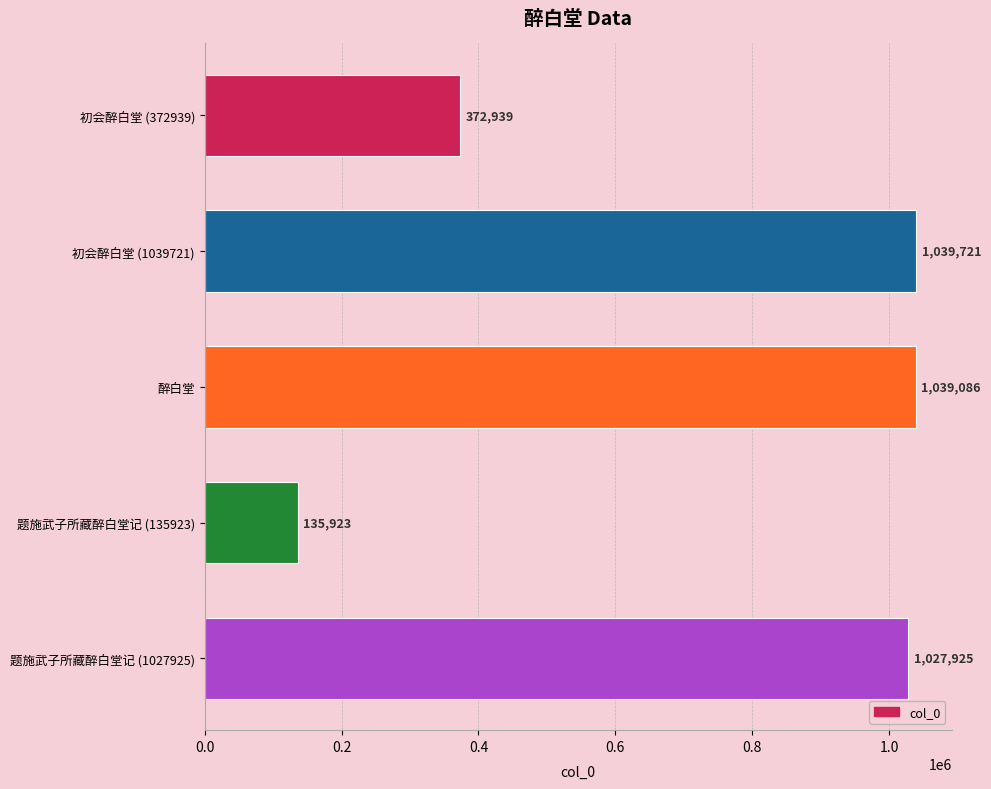

Rank the categories by value from highest to lowest.

初会醉白堂 (1039721), 醉白堂, 题施武子所藏醉白堂记 (1027925), 初会醉白堂 (372939), 题施武子所藏醉白堂记 (135923)